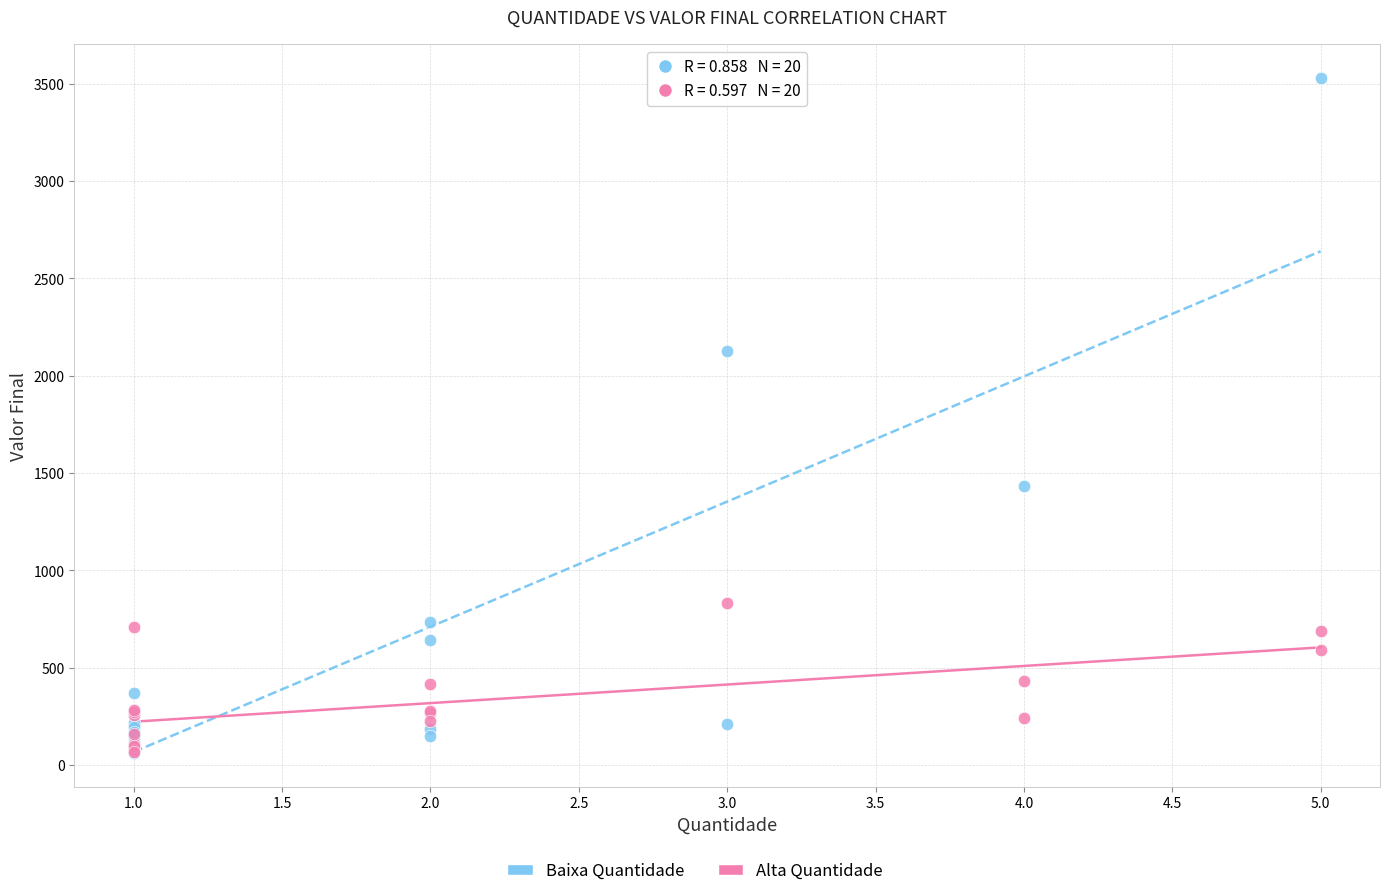

Which series has the widest spread of Y values?

Baixa Quantidade